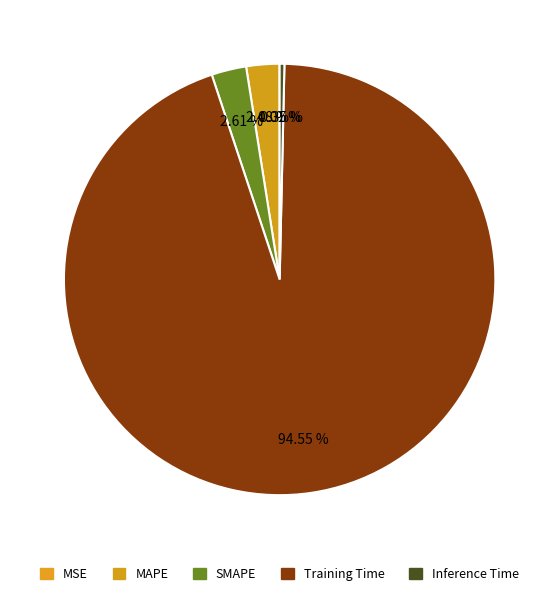

To the nearest percent, what is the difference between the largest and smallest slice percentages?

95%